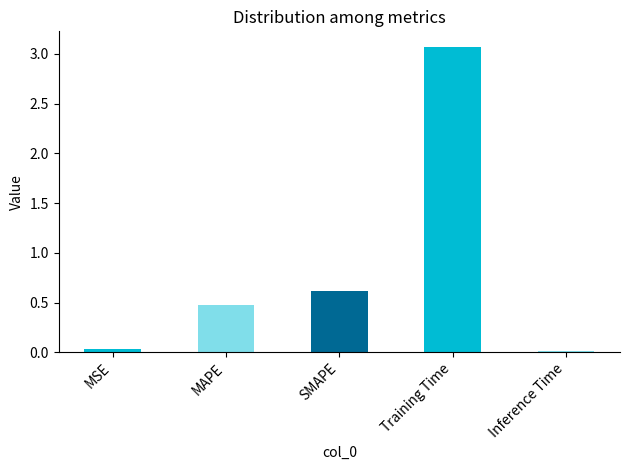

The chart shows a value of 0.0 at MSE. True or false?

True